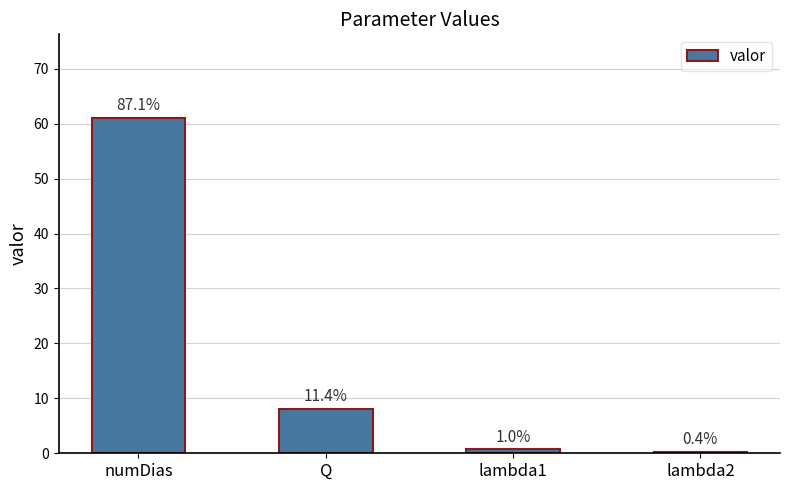

Does the chart contain any negative values?

No